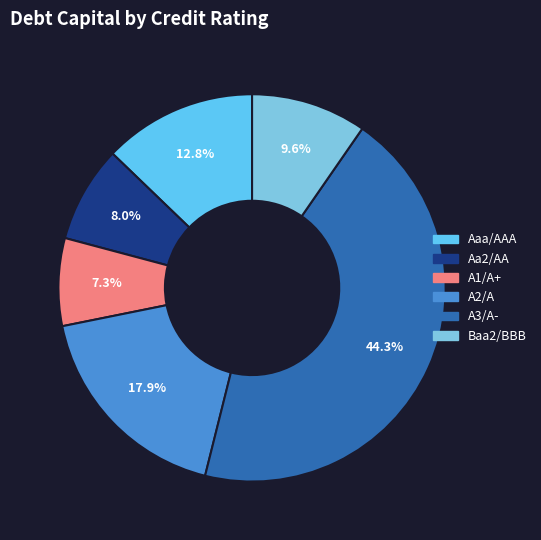

Which has a higher value, A3/A- or Aaa/AAA?

A3/A-